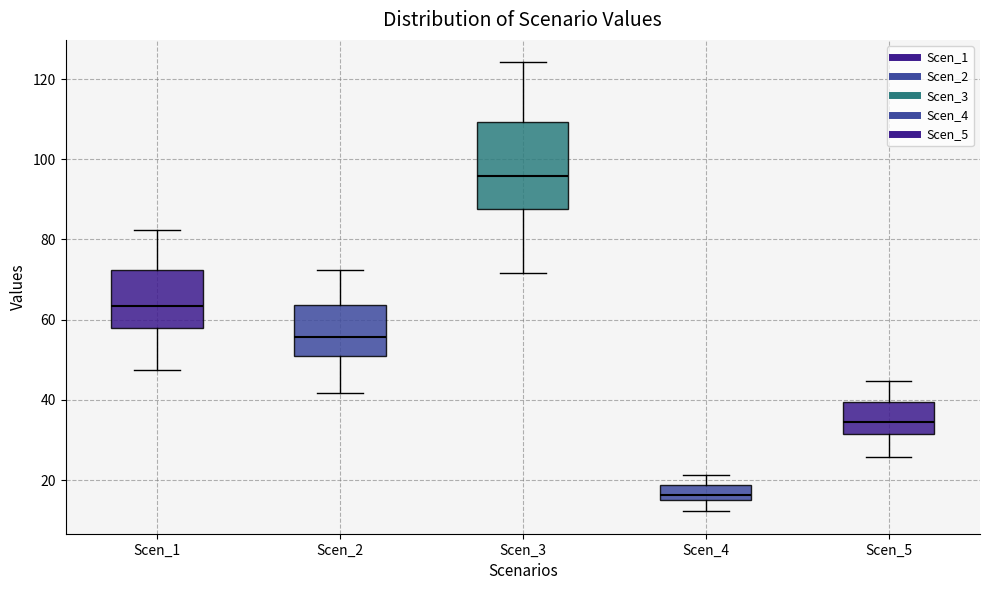

Reading left to right, read every box against the y-axis: the position of its median line, the range the box covers, and the ends of its whiskers. The values are not printed on the chart, so give them approximately, as read against the axis.

Scen_1: median 64, box 58 to 72, whiskers 48 to 82
Scen_2: median 56, box 50 to 64, whiskers 42 to 72
Scen_3: median 96, box 88 to 110, whiskers 72 to 124
Scen_4: median 16, box 14 to 18, whiskers 12 to 22
Scen_5: median 34, box 32 to 40, whiskers 26 to 44